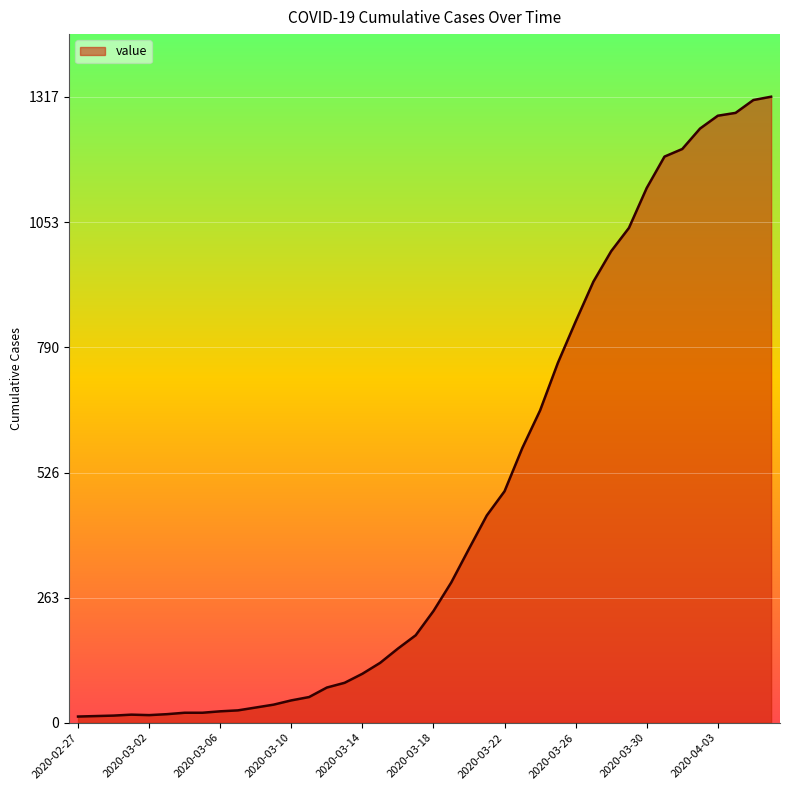

What is the difference between the maximum and minimum values?

1304